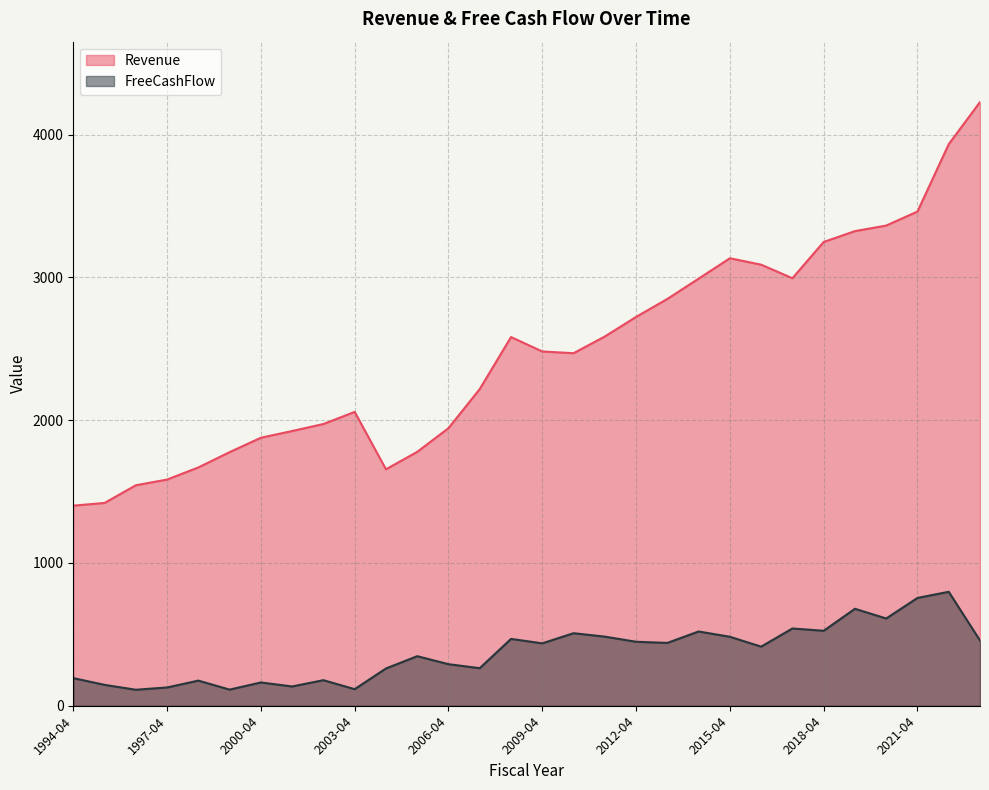

At 2016-04, list the series in order from largest to smallest.

Revenue, FreeCashFlow